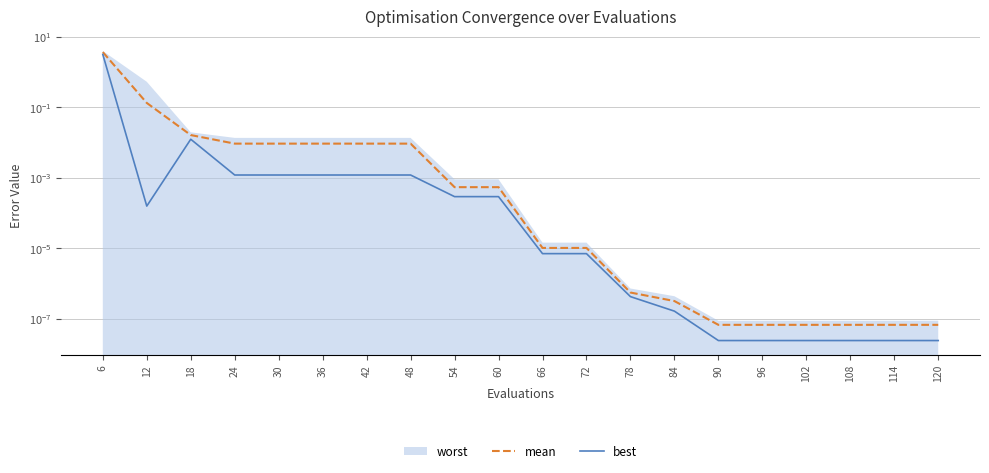

Which series has the largest total across all categories?

mean